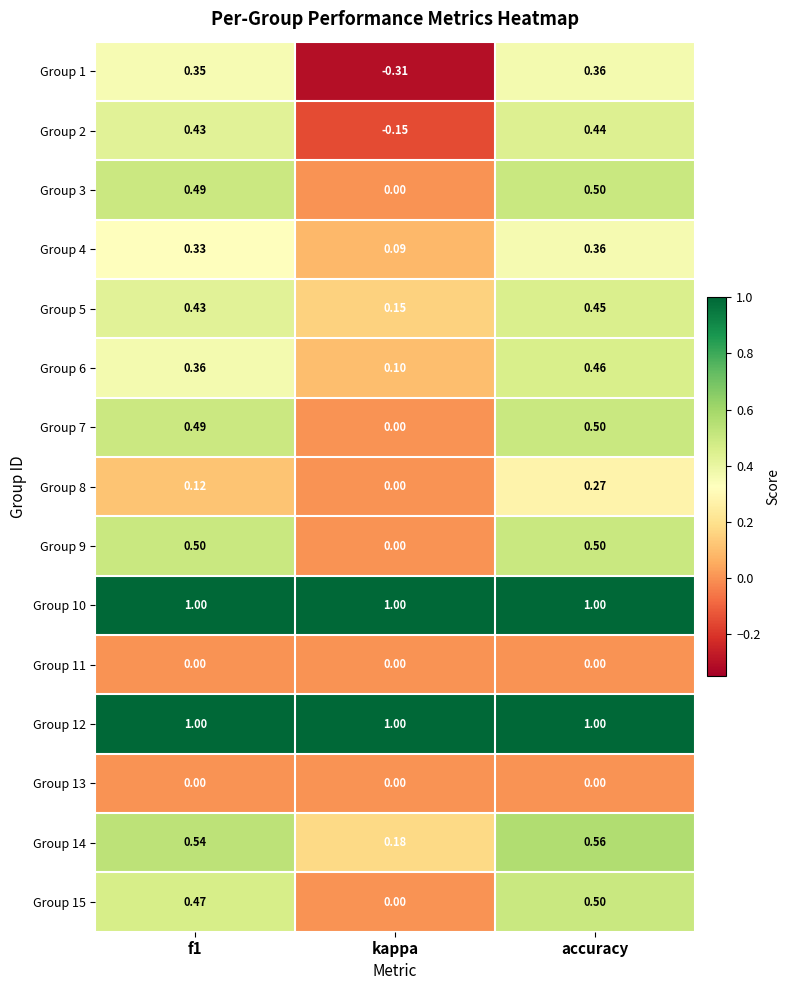

Which series has the widest spread of values?

Group 1